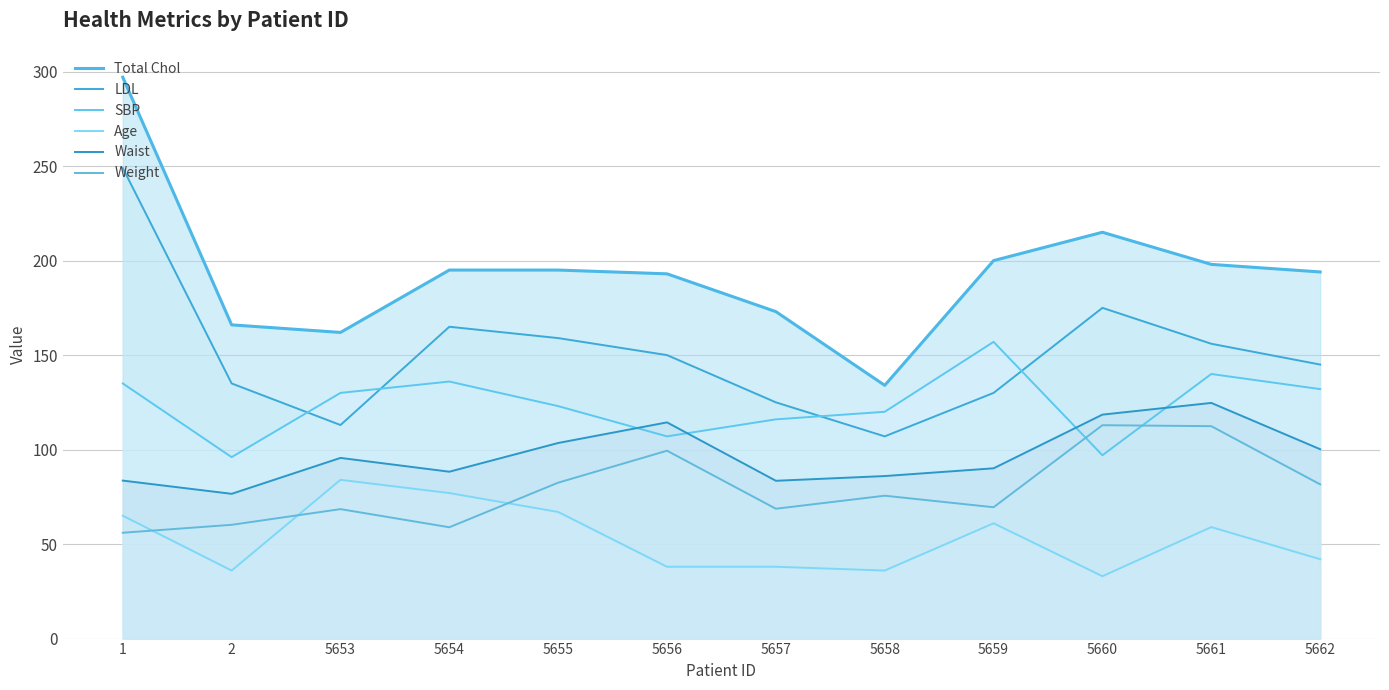

Between 5658 and 5660, which is larger?

5660